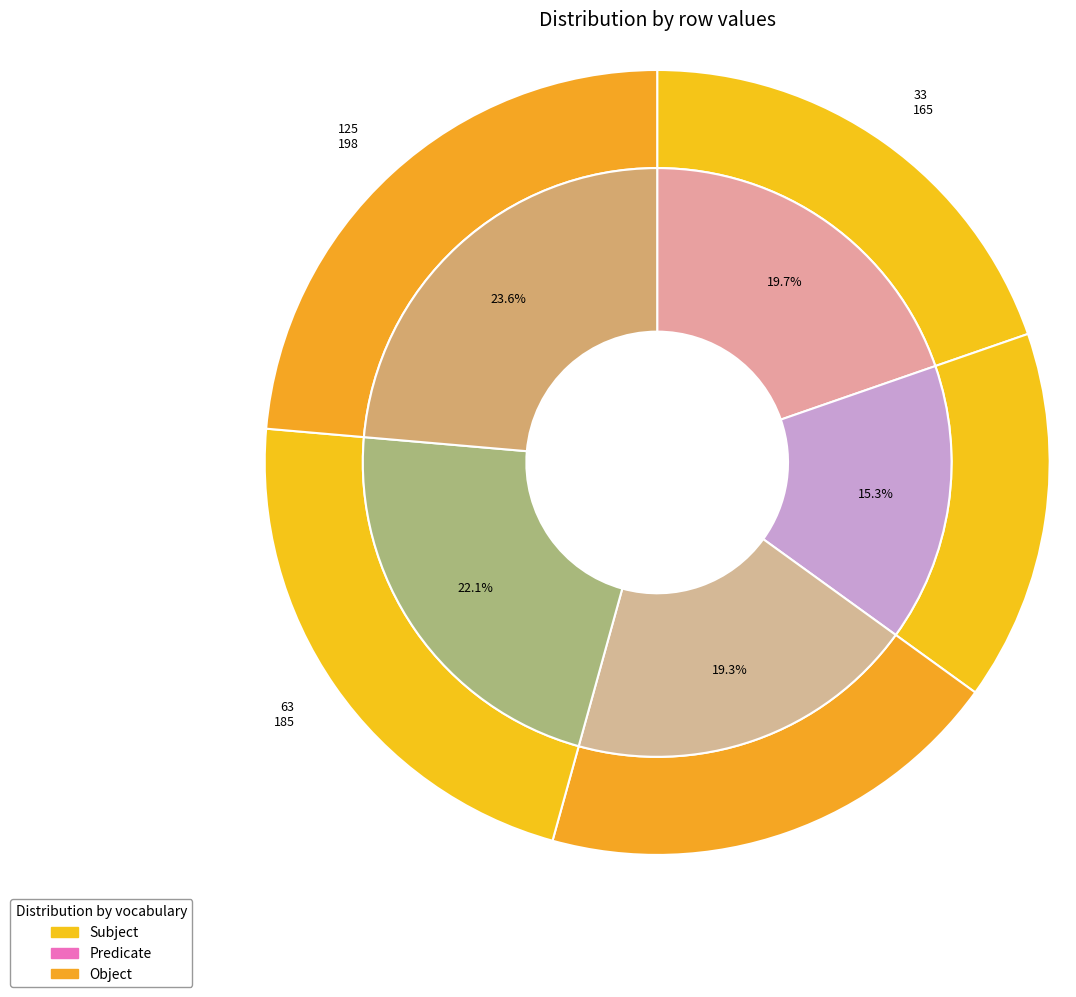

How much of the chart is everything except 189?

84.7%